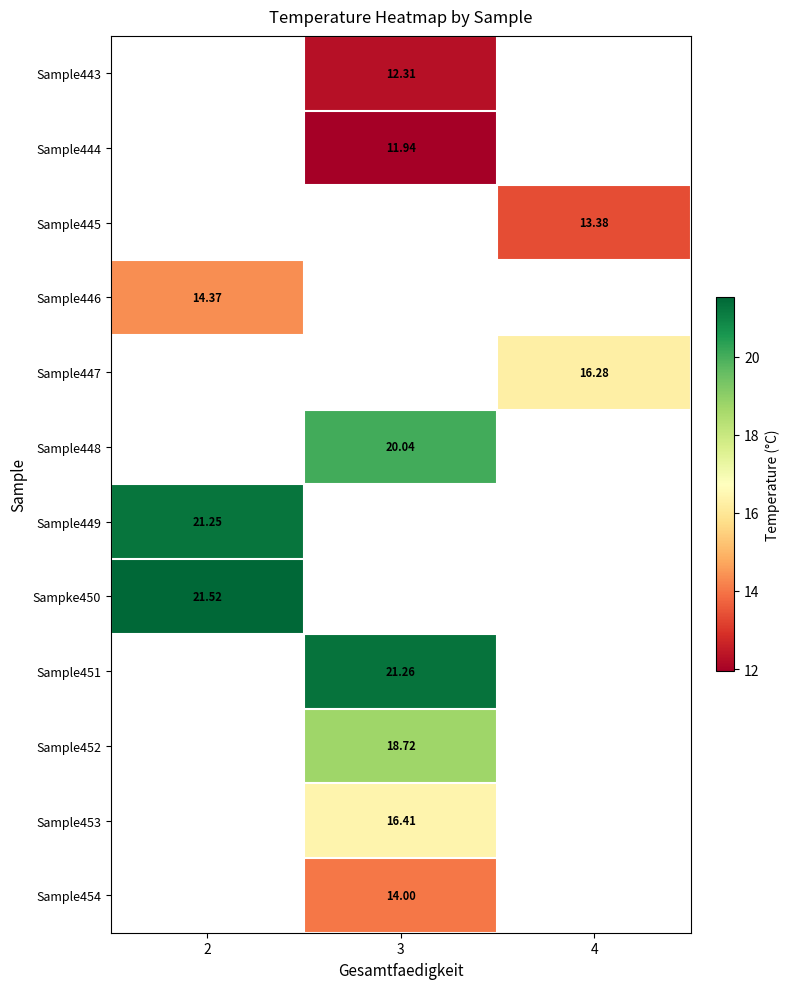

Is the value of Sample454 at 4 greater than the value of Sample449 at 2?

No